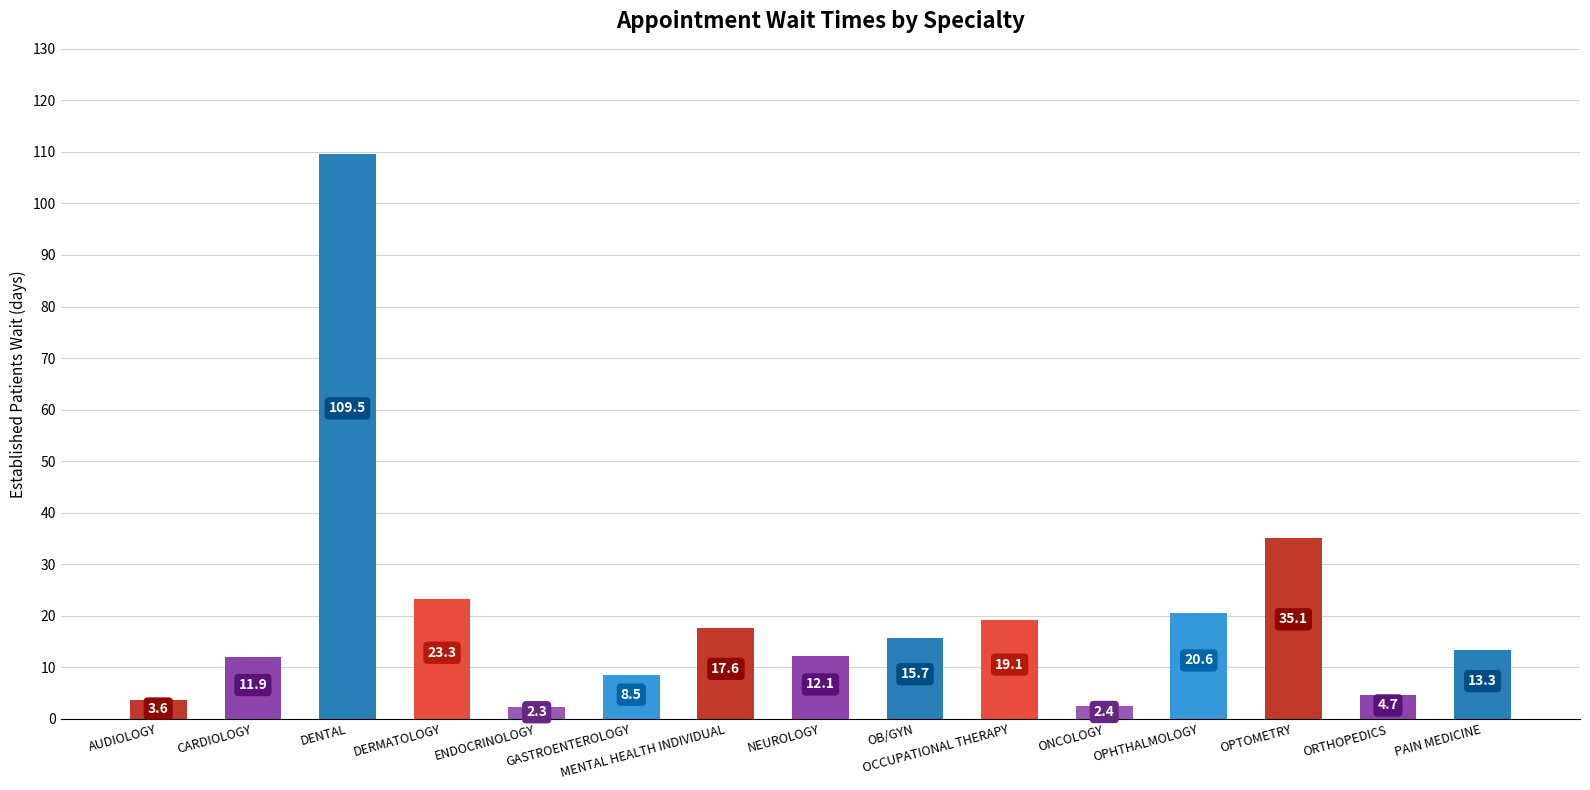

What is the maximum value shown in the chart?

109.5